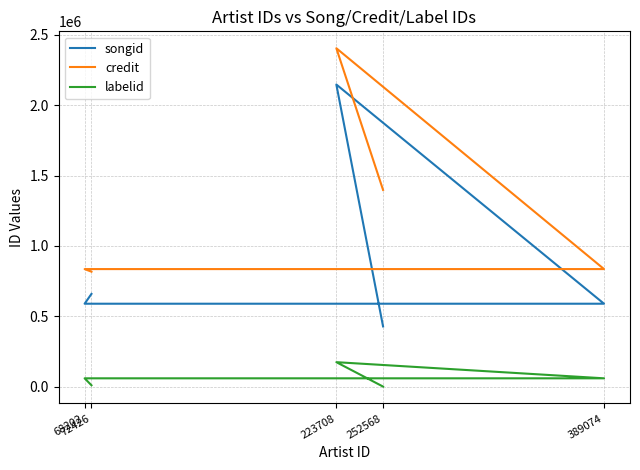

How many interior local peaks does the labelid series have?

1